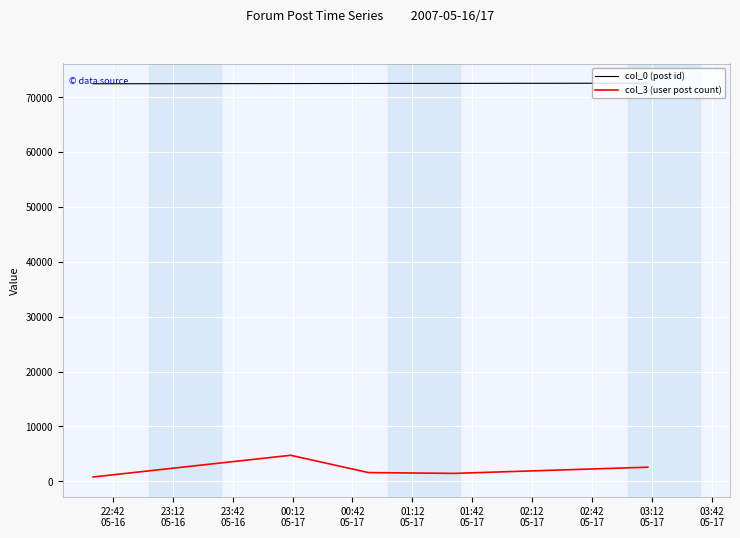

Which series has the largest total across all categories?

col_0 (post id)